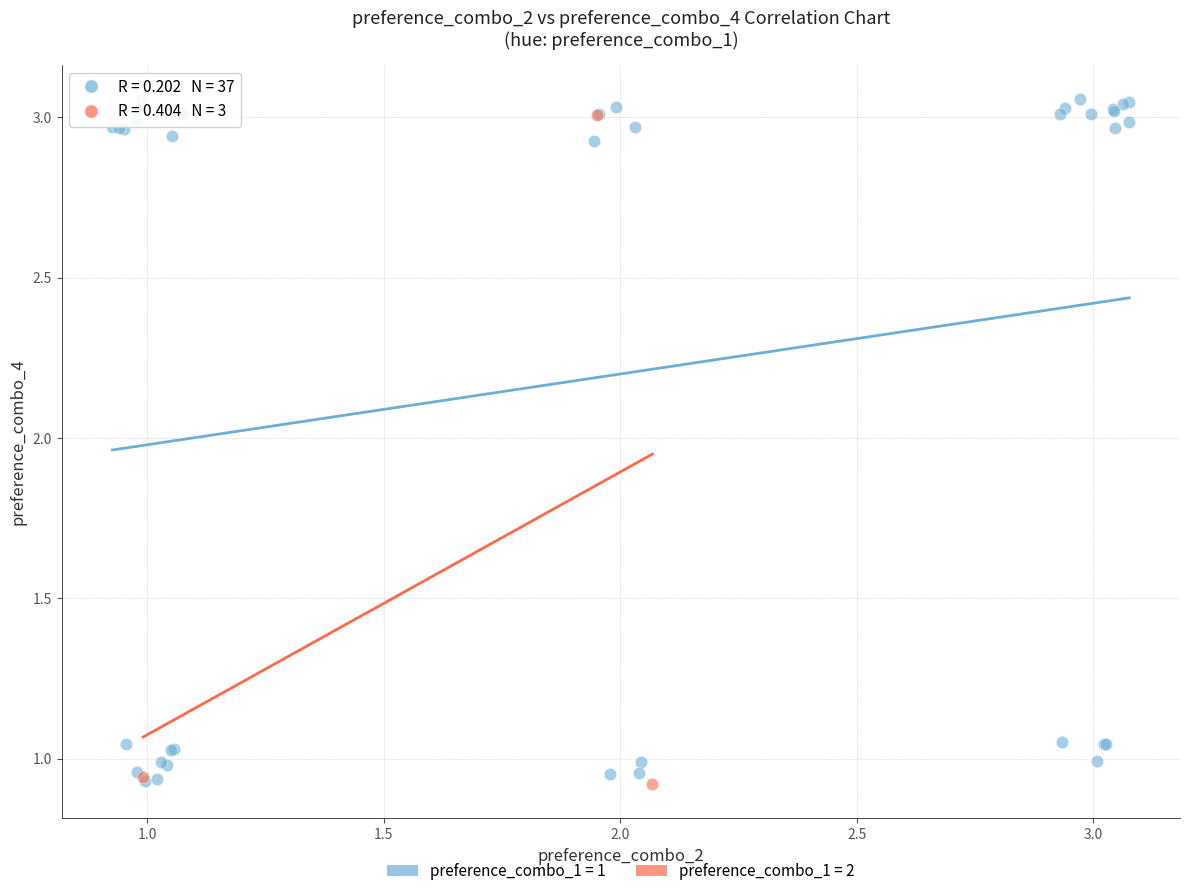

Which series has the widest spread of Y values?

preference_combo_1 = 1